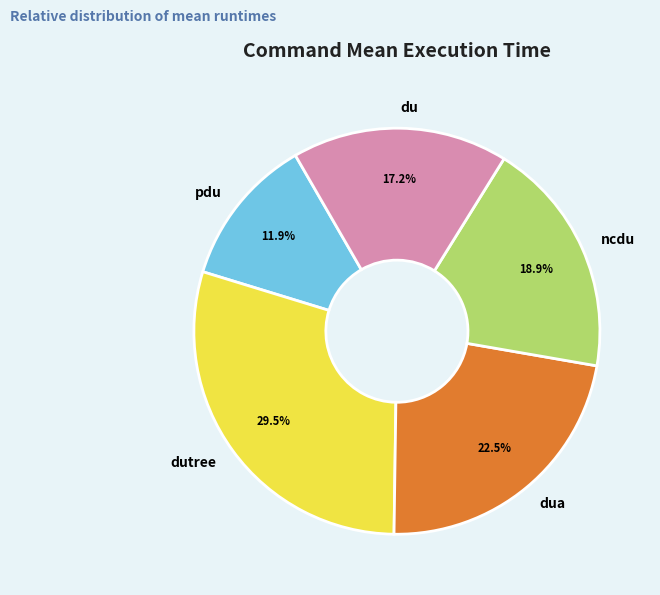

Which category has the biggest portion of the pie?

dutree